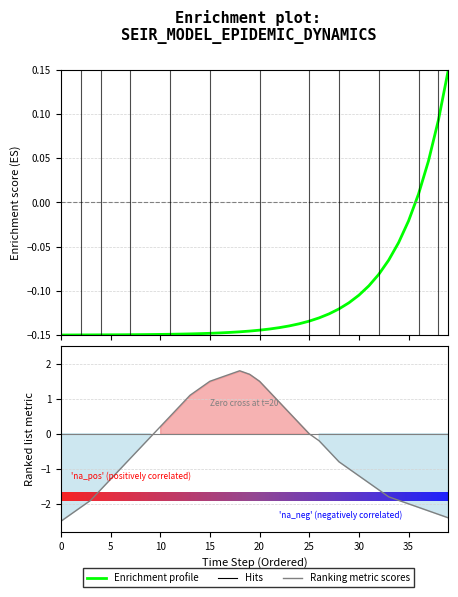

What is the minimum value shown in the chart?

-0.1